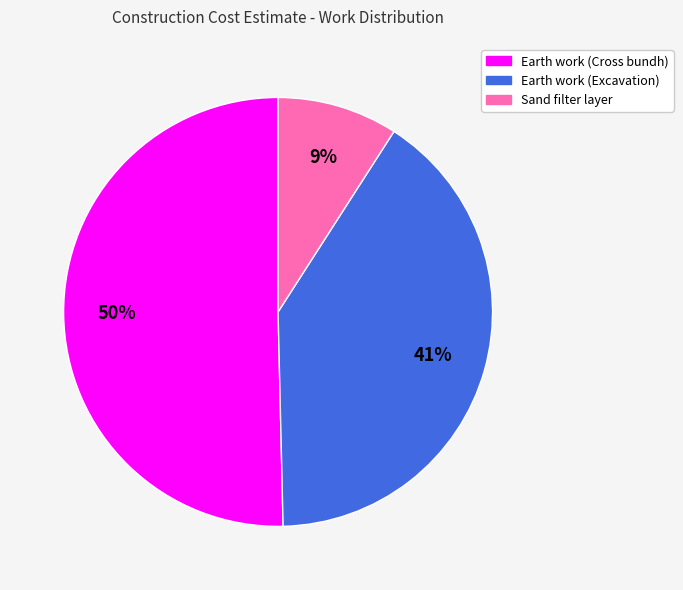

True or false: Earth work (Excavation) accounts for 50% of the total.

False